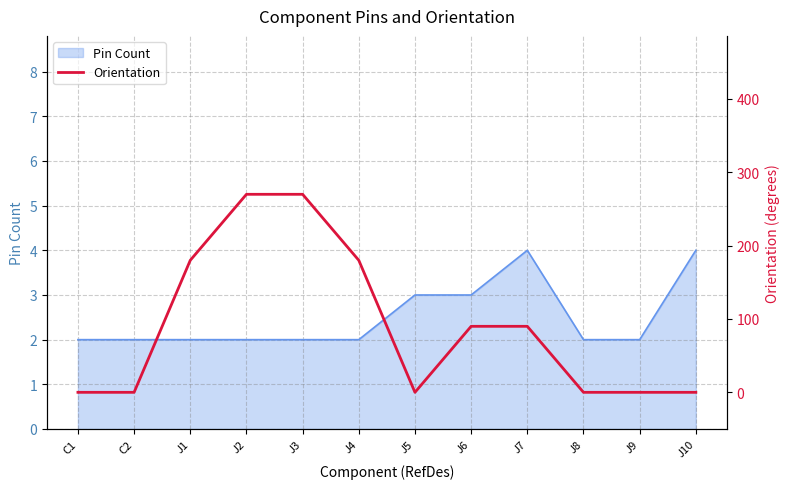

True or false: the data shows -177 at C2.

False